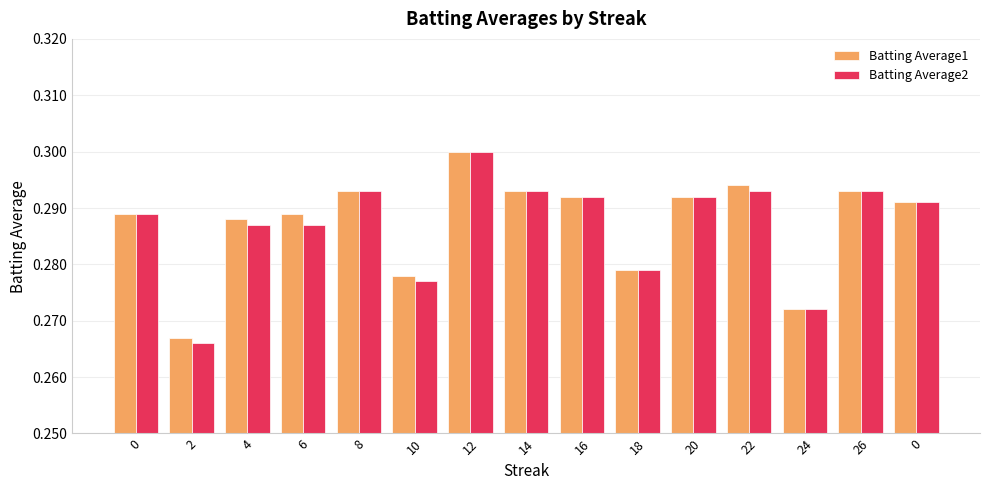

What are all the series names shown in the legend?

Batting Average1, Batting Average2